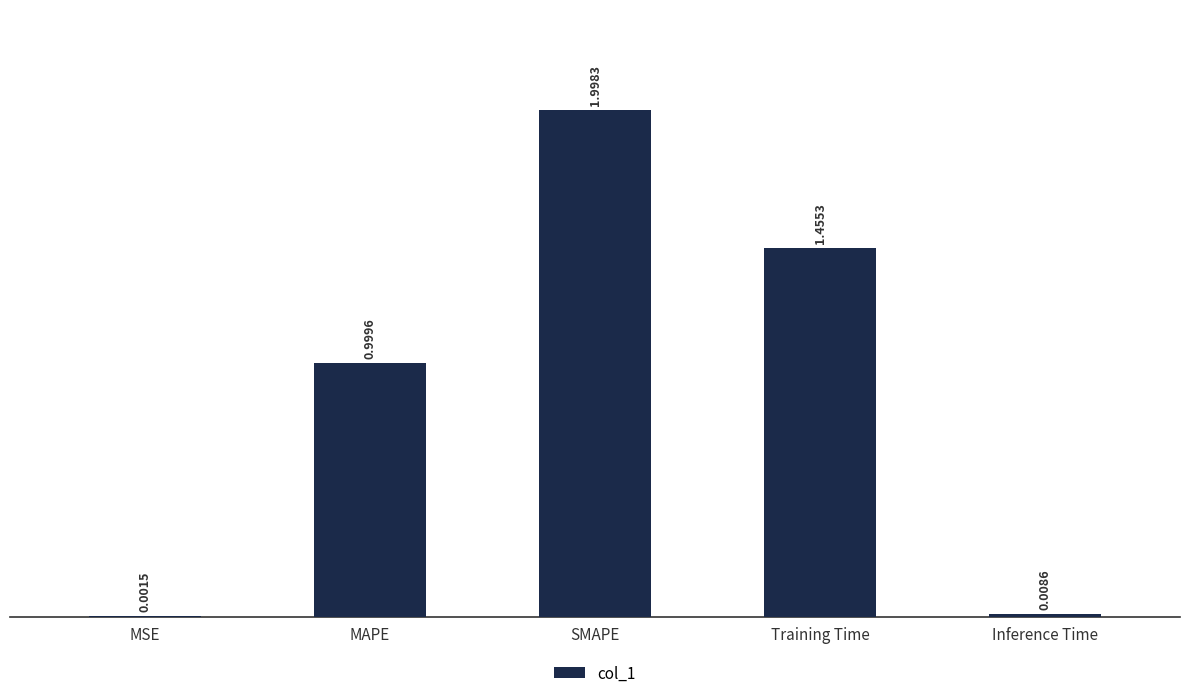

Where is the data nearest to the value 0?

MSE